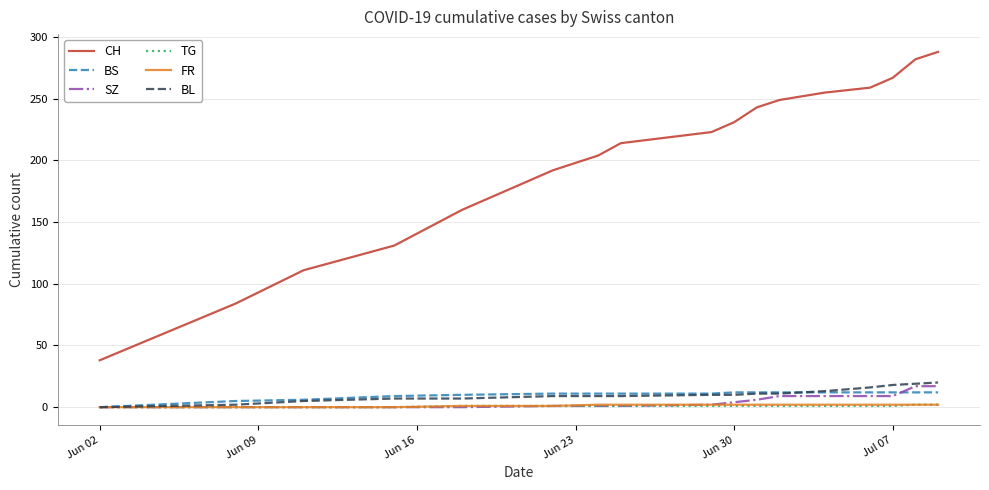

Which series has the largest total across all categories?

CH